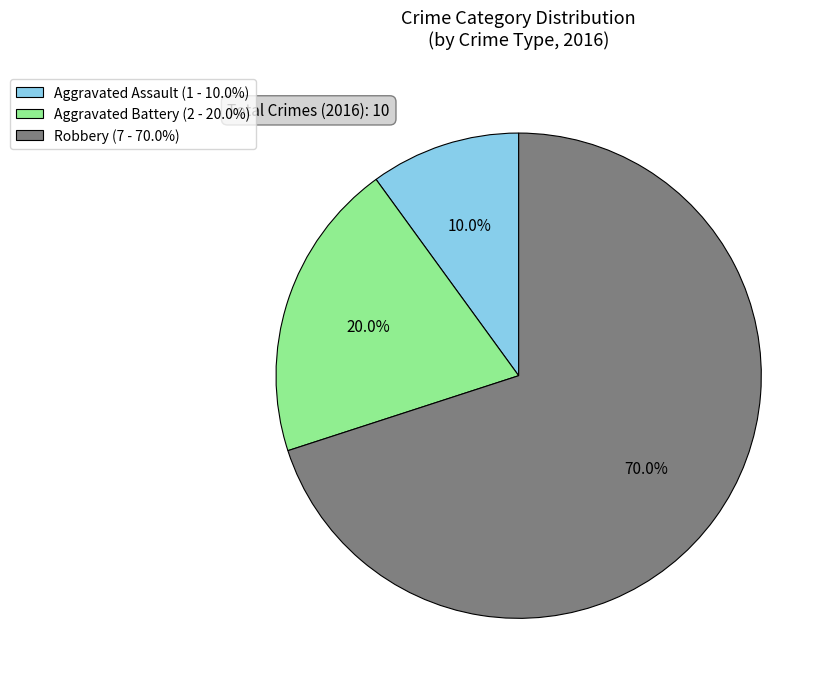

To the nearest percent, what is the average slice percentage?

33%